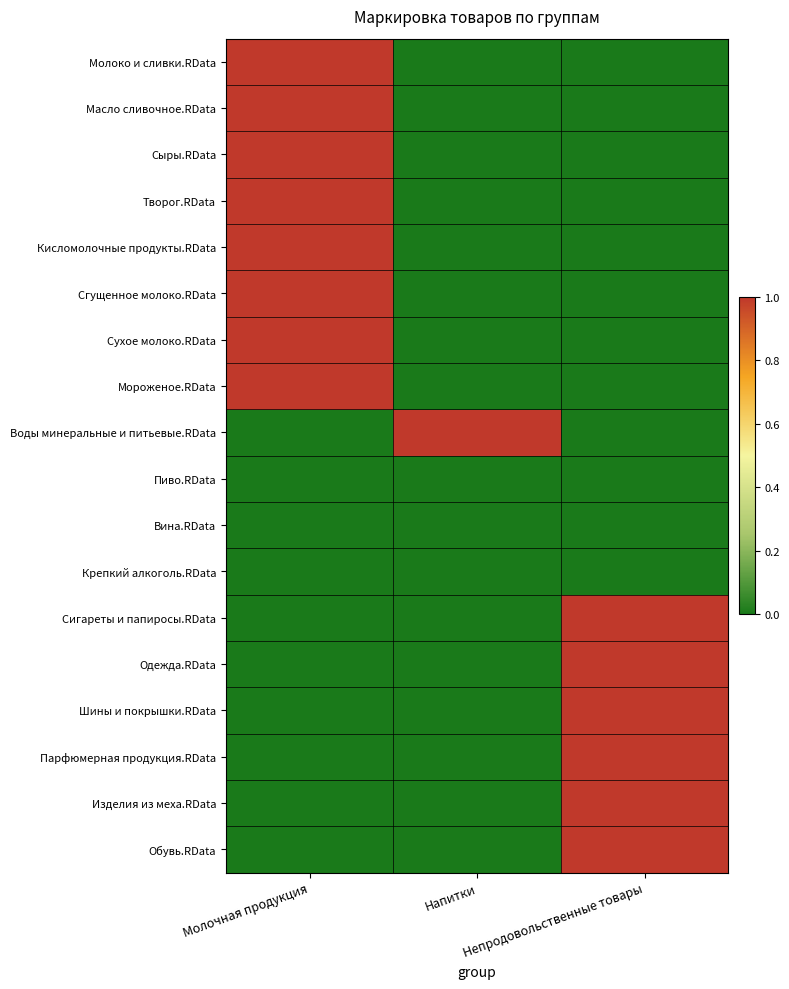

What is the spread (max minus min) of values at Напитки?

1